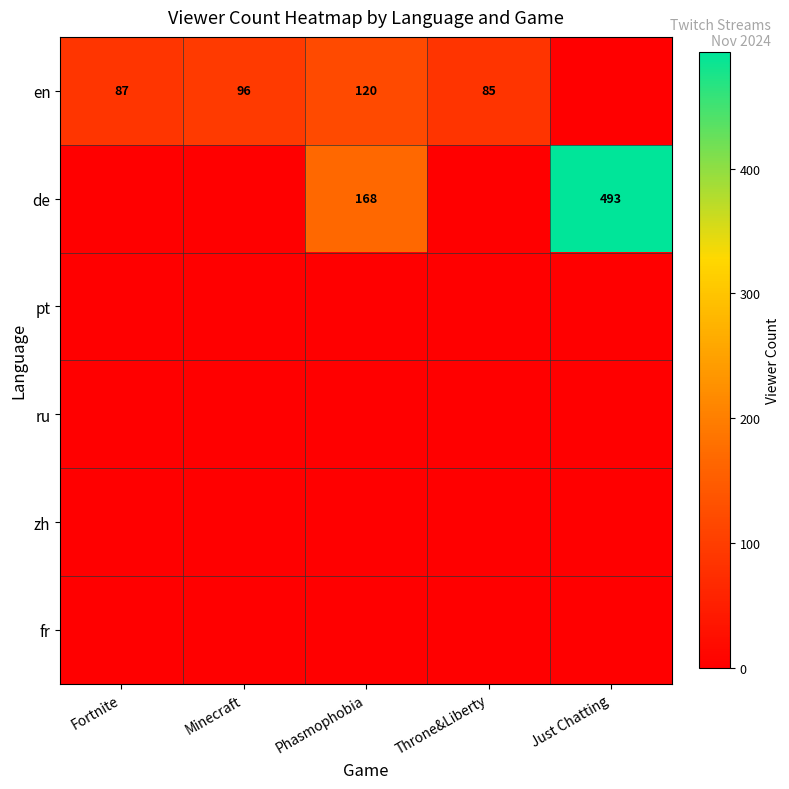

The value of en at Fortnite is 87. True or false?

True